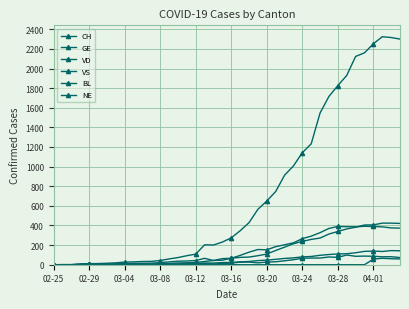

True or false: CH and VS intersect in this chart.

False